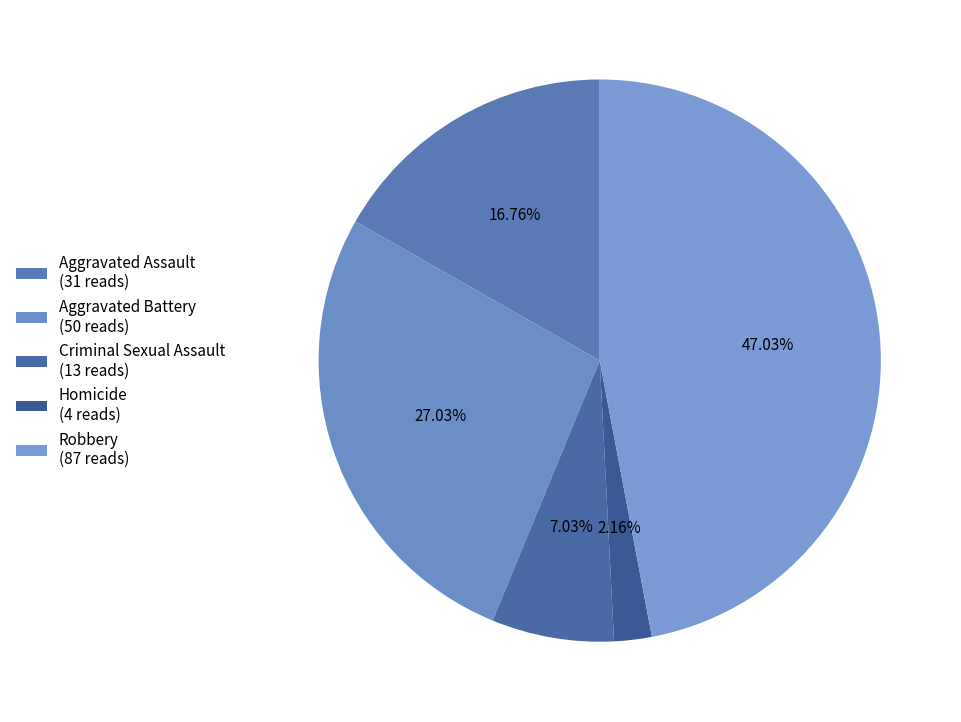

How many slices are in this pie chart?

5